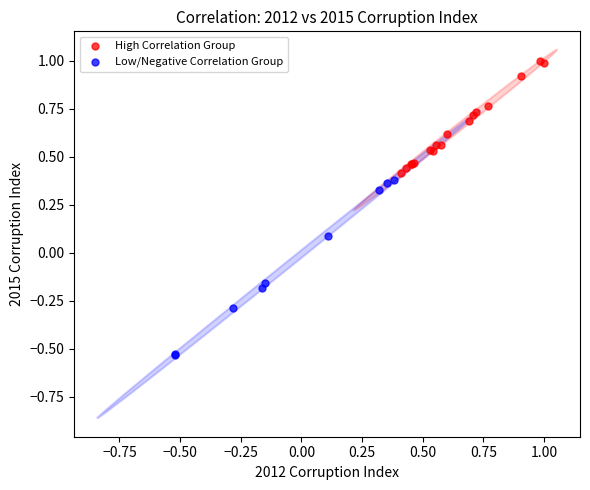

Which series contains the lowest Y value?

Low/Negative Correlation Group